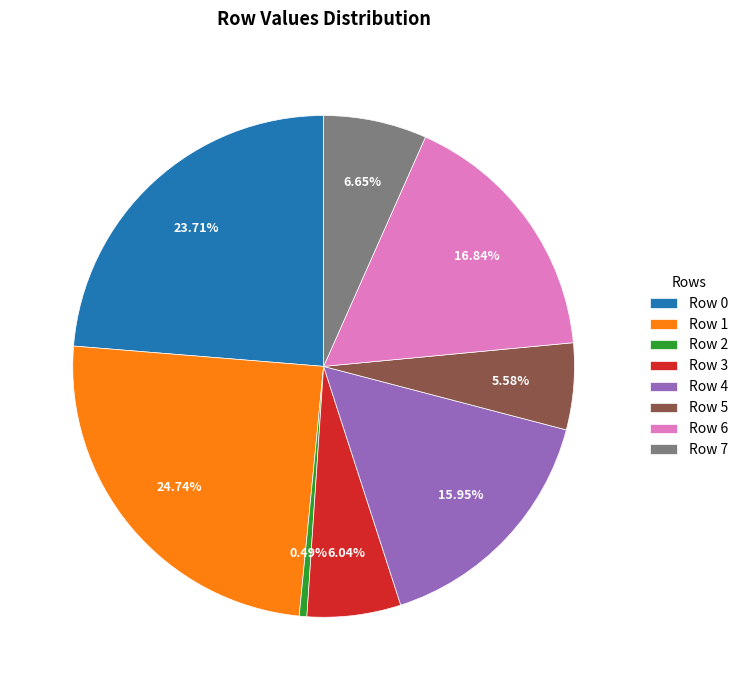

Count the number of slices in the pie.

8